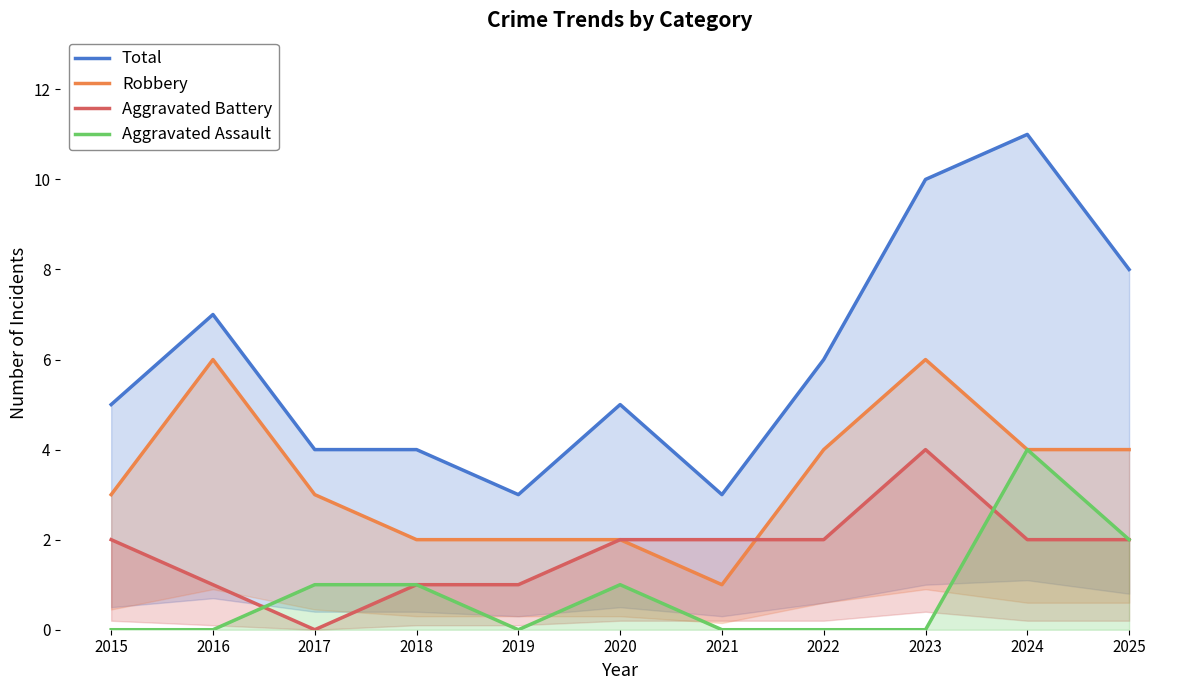

True or false: Robbery has more than 1 points higher than both neighbors.

True